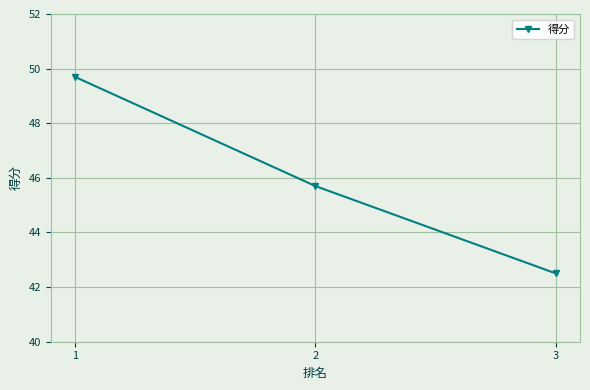

Approximately how many times larger is the value at 2 compared to 1?

0.9